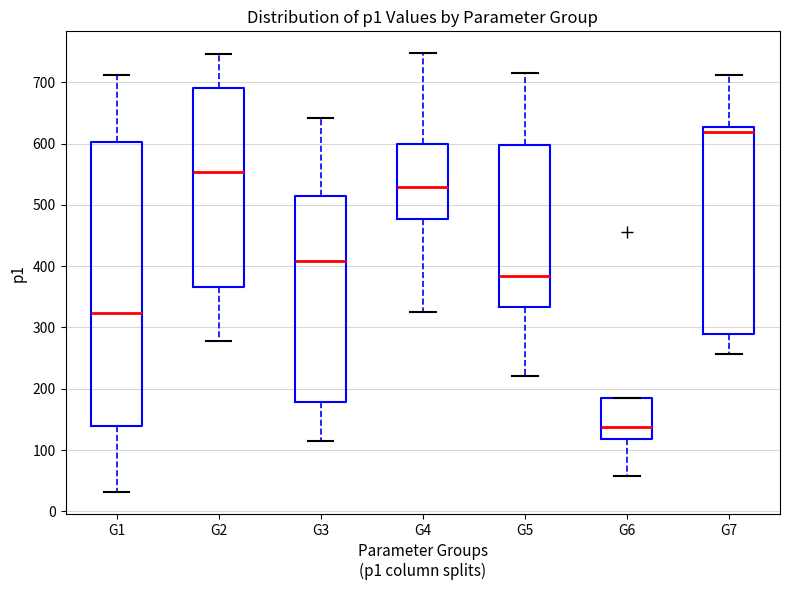

Reading left to right, transcribe this box plot: for each box, give where its median line is, the range the box spans, and where its two whiskers end, as read against the y-axis. The values are not printed on the chart, so give them approximately, as read against the axis.

G1: median 320, box 140 to 600, whiskers 30 to 710
G2: median 550, box 370 to 690, whiskers 280 to 750
G3: median 410, box 180 to 510, whiskers 120 to 640
G4: median 530, box 480 to 600, whiskers 330 to 750
G5: median 380, box 330 to 600, whiskers 220 to 710
G6: median 140, box 120 to 190, whiskers 60 to 190
G7: median 620, box 290 to 630, whiskers 260 to 710